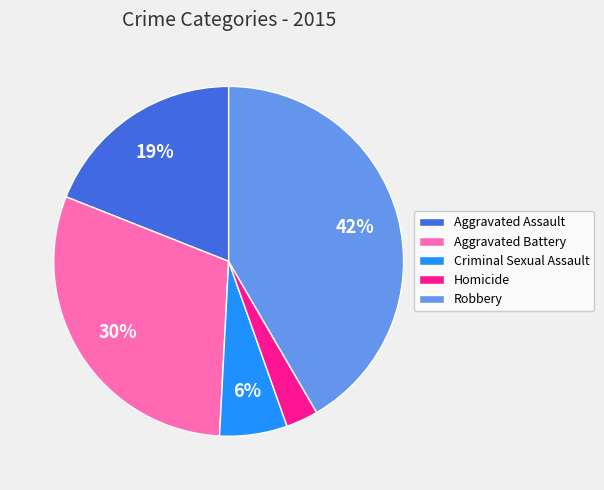

To the nearest percent, what portion does Criminal Sexual Assault represent?

6%